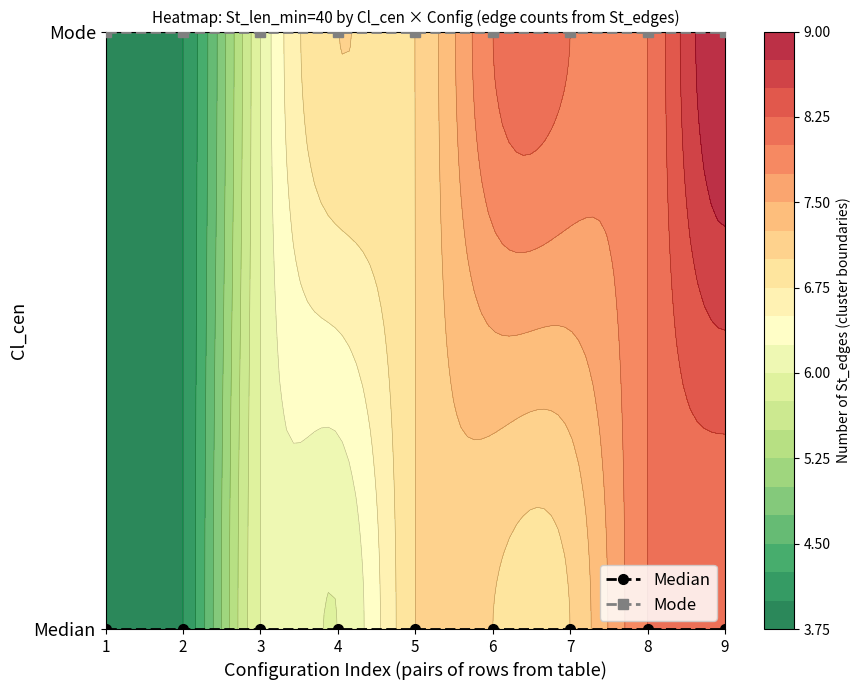

Rank the series by their maximum value, from lowest to highest.

Median, Mode